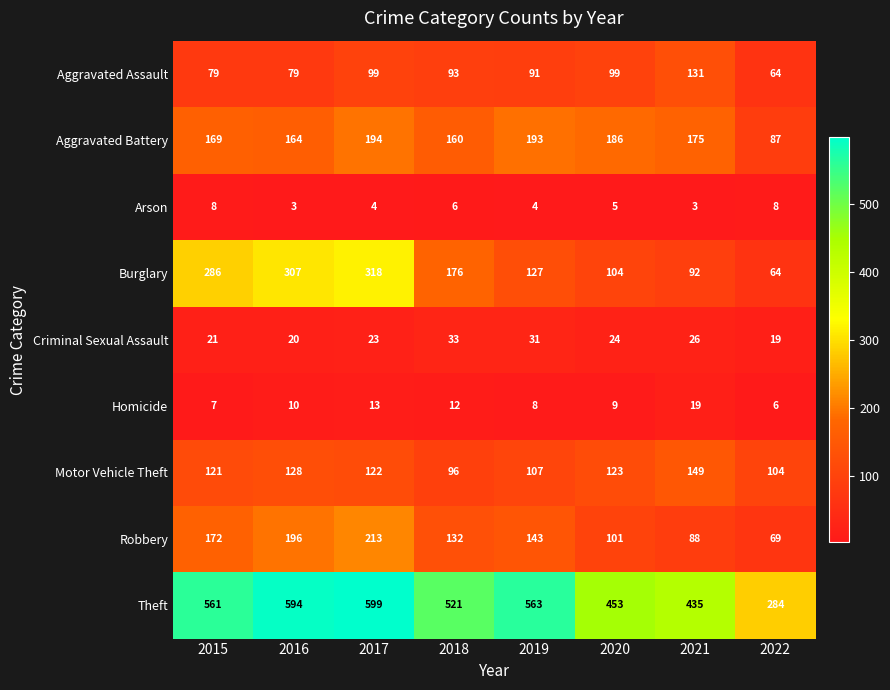

Which series changed the most between 2016 and 2019?

Burglary